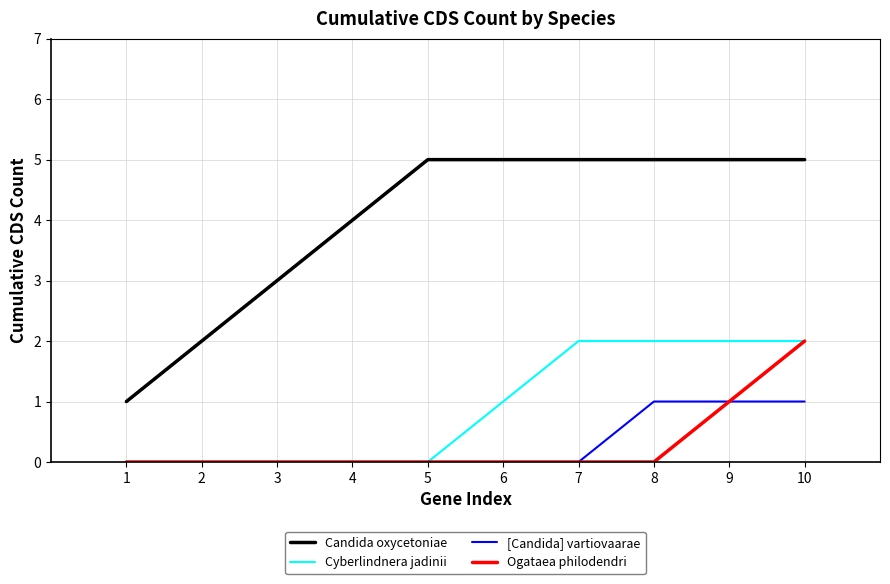

What is the total value across all series at 7?

7